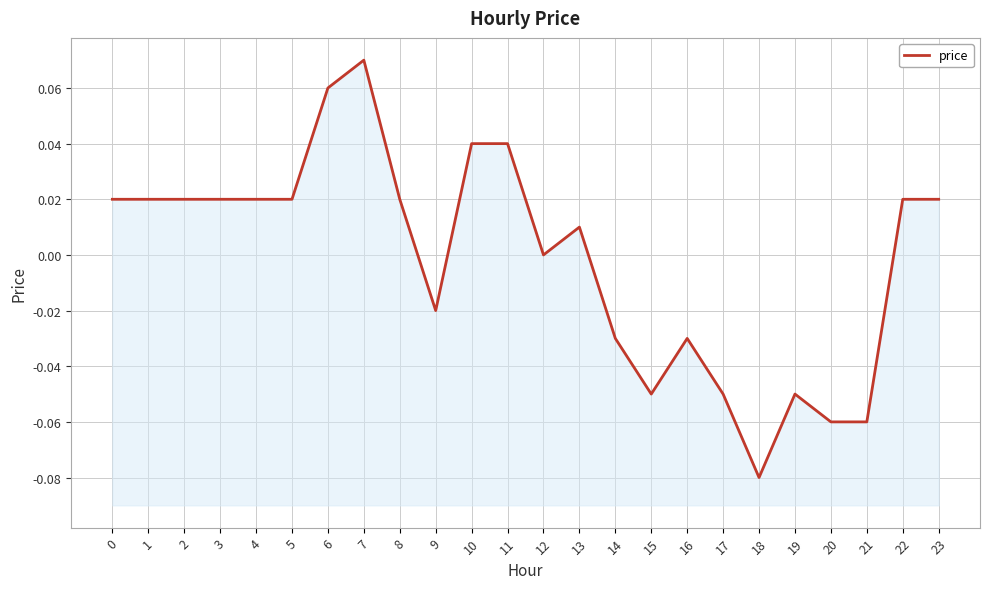

Reading left to right, extract all data points from this chart.

0=0.0	1=0.0	2=0.0	3=0.0	4=0.0	5=0.0	6=0.1	7=0.1	8=0.0	9=-0.0	10=0.0	11=0.0	12=0.0	13=0.0	14=-0.0	15=-0.1	16=-0.0	17=-0.1	18=-0.1	19=-0.1	20=-0.1	21=-0.1	22=0.0	23=0.0